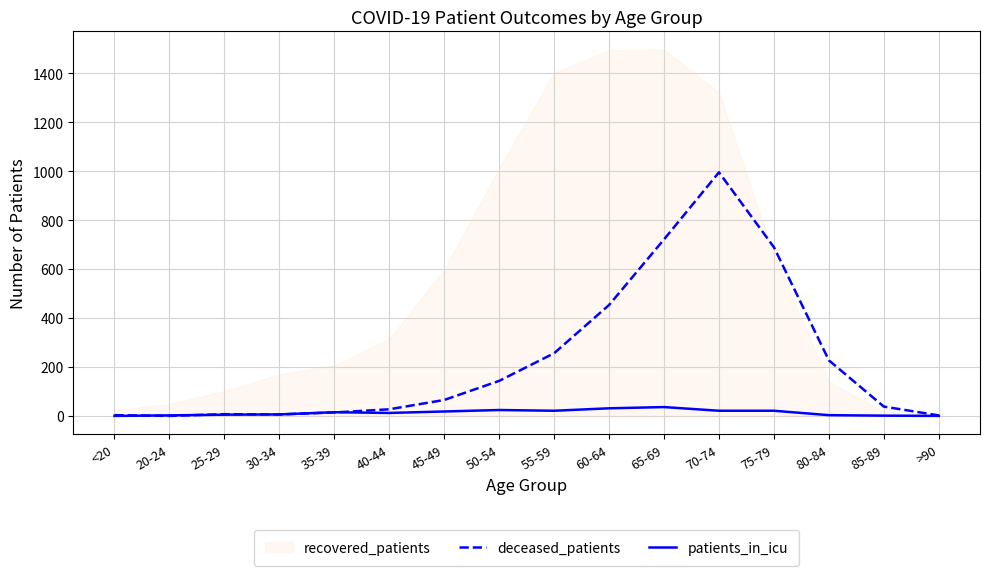

True or false: deceased_patients and patients_in_icu cross at least once.

True